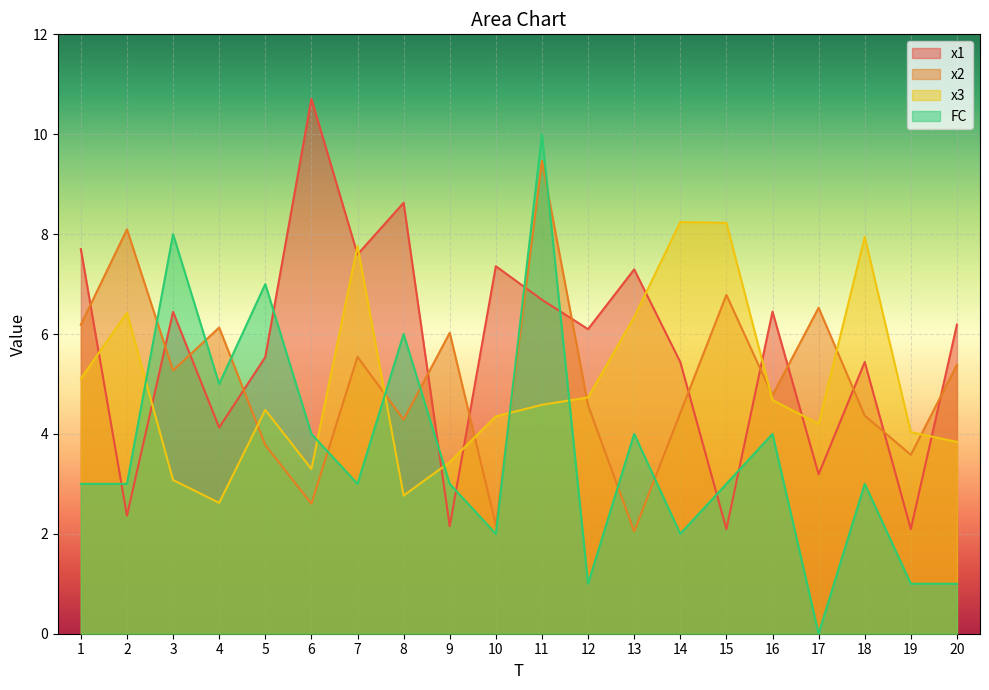

At which category is the sum across all series the highest?

11